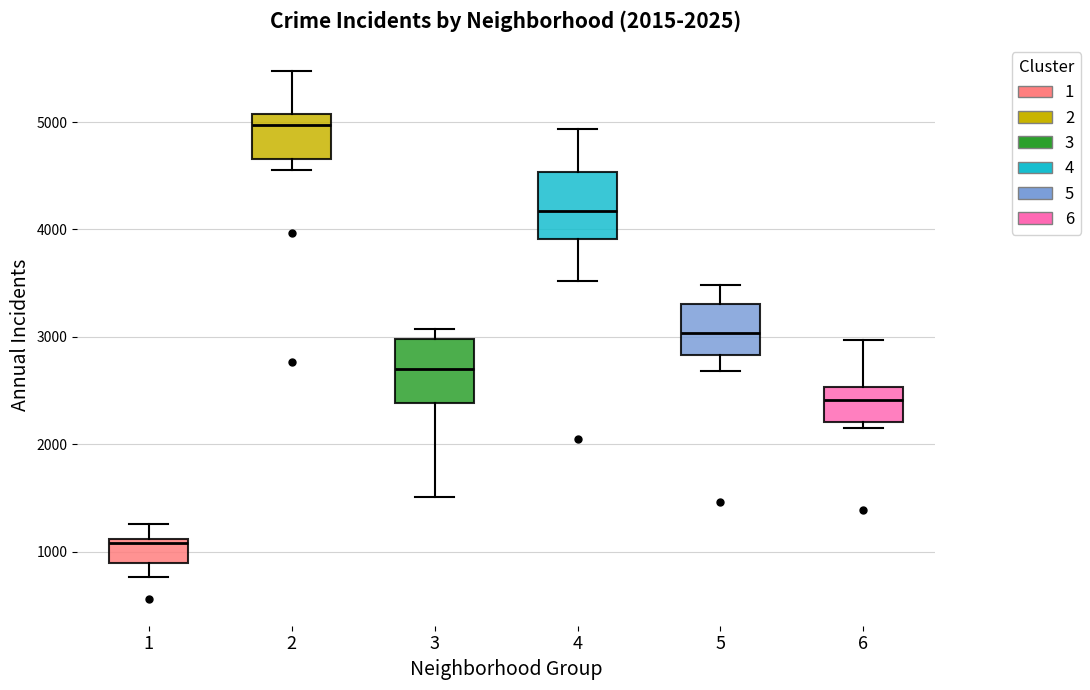

Which box has the highest median line?

2